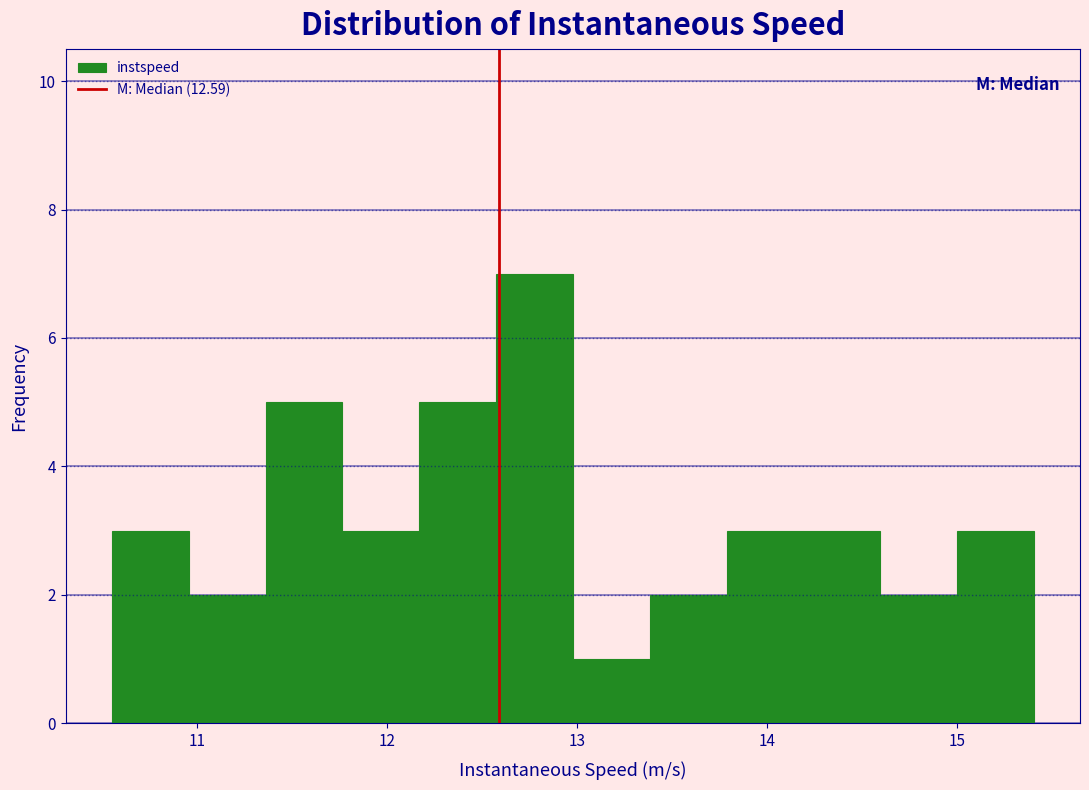

Reading left to right, transcribe this chart: for each bar, give the range it covers on the x-axis and its height. Neither the bar edges nor the heights are printed on the chart, so give them approximately, as read against the axes.

10.6 to 11.0: 3
11.0 to 11.4: 2
11.4 to 11.8: 5
11.8 to 12.2: 3
12.2 to 12.6: 5
12.6 to 13.0: 7
13.0 to 13.4: 1
13.4 to 13.8: 2
13.8 to 14.2: 3
14.2 to 14.6: 3
14.6 to 15.0: 2
15.0 to 15.4: 3